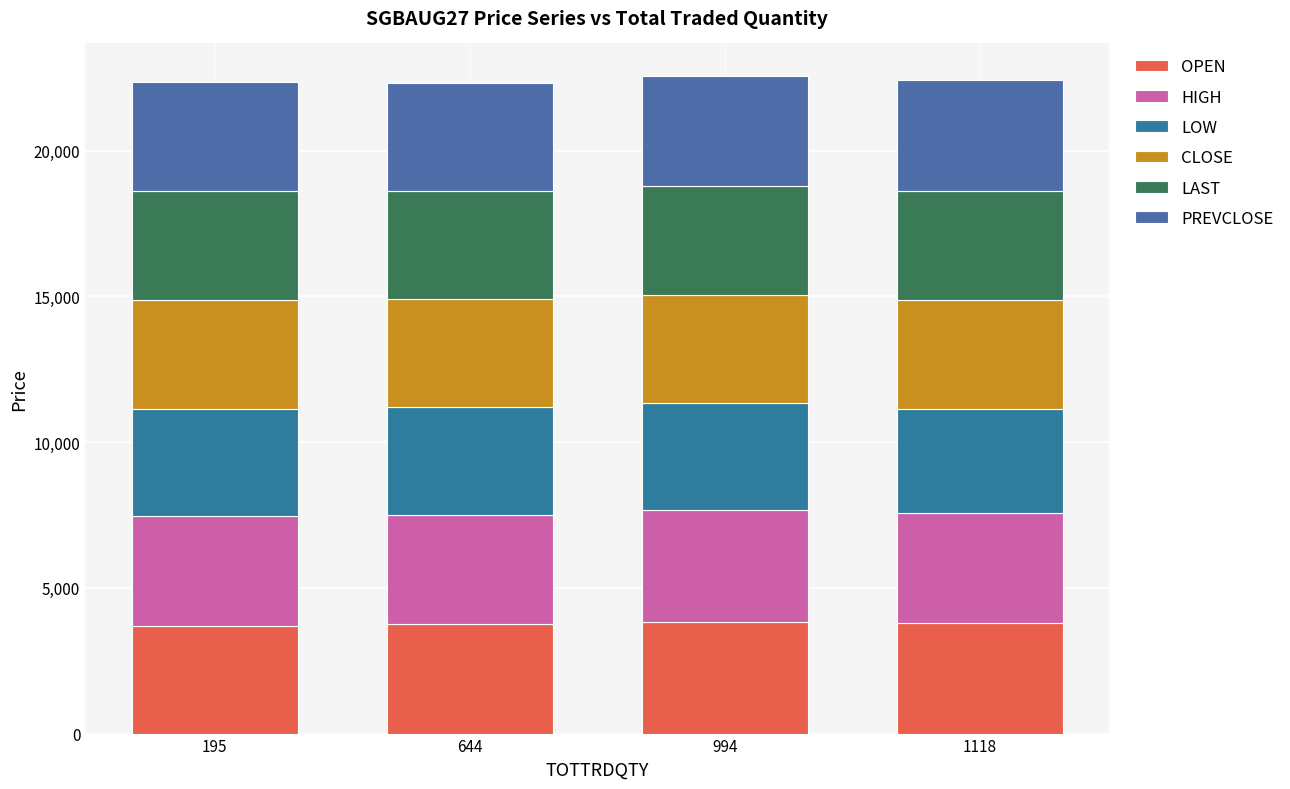

Is it true that LAST equals 3740.0 at 994?

True